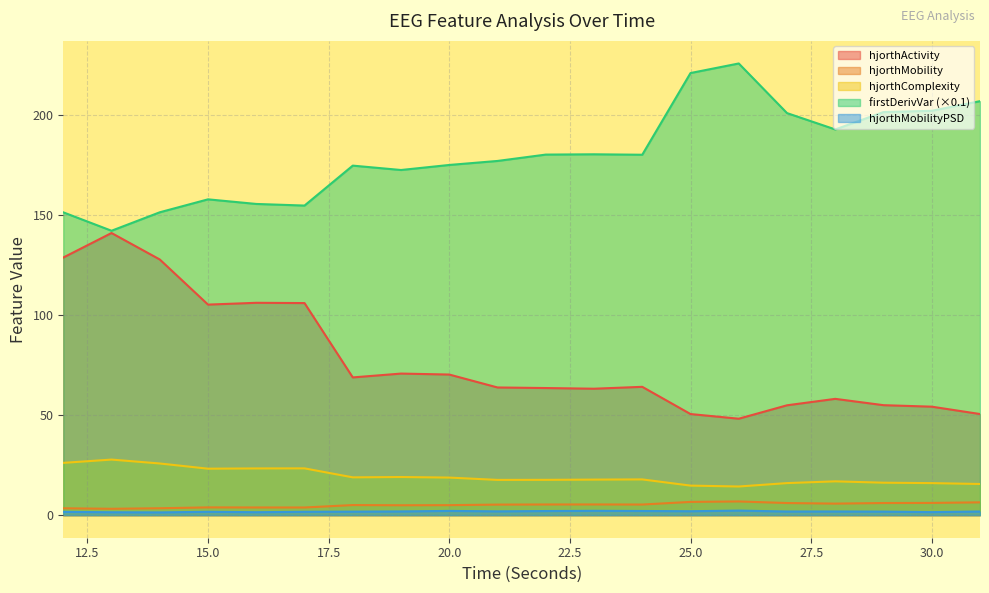

Which series has the widest spread of values?

hjorthActivity